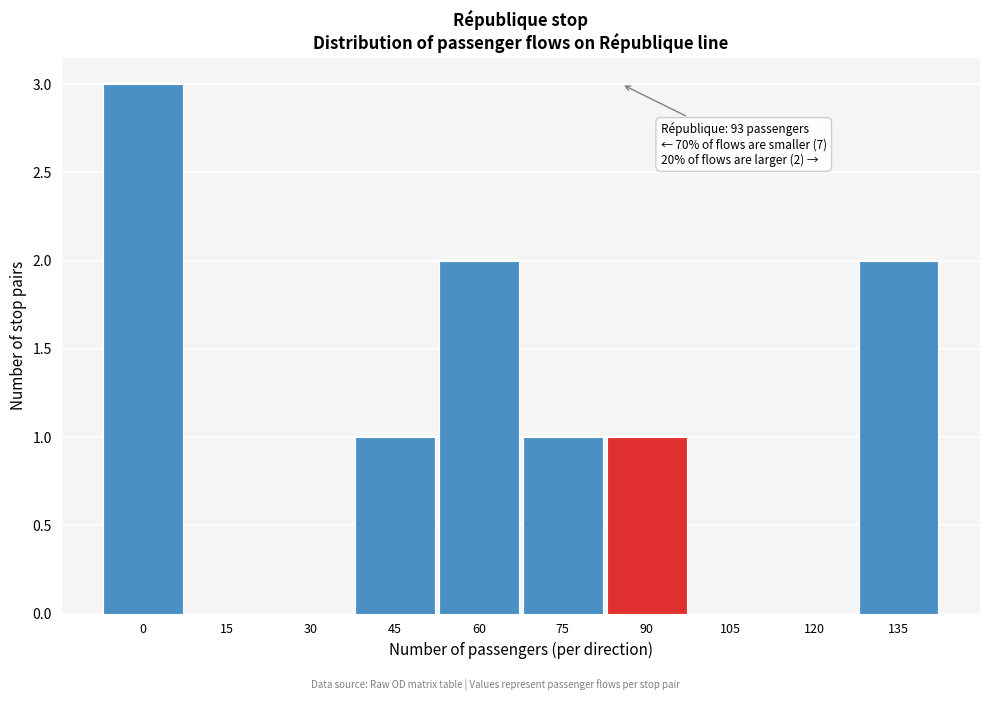

Reading right to left, list all the values displayed in this chart.

135=2	120=0	105=0	90=1	75=1	60=2	45=1	30=0	15=0	0=3